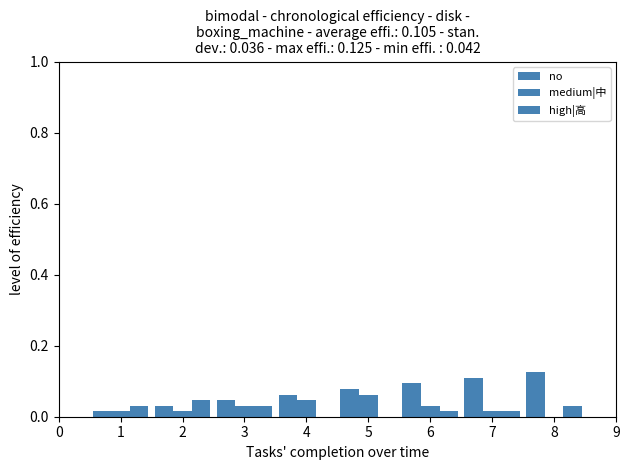

What is the maximum value shown in the chart?

0.1